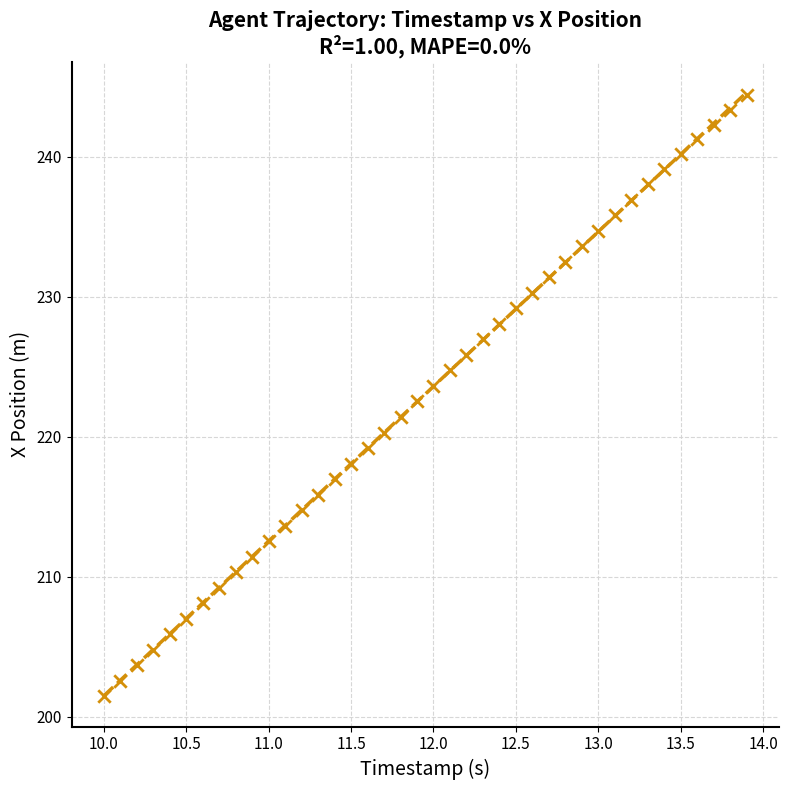

What is the range of Y values (max minus min)?

42.9